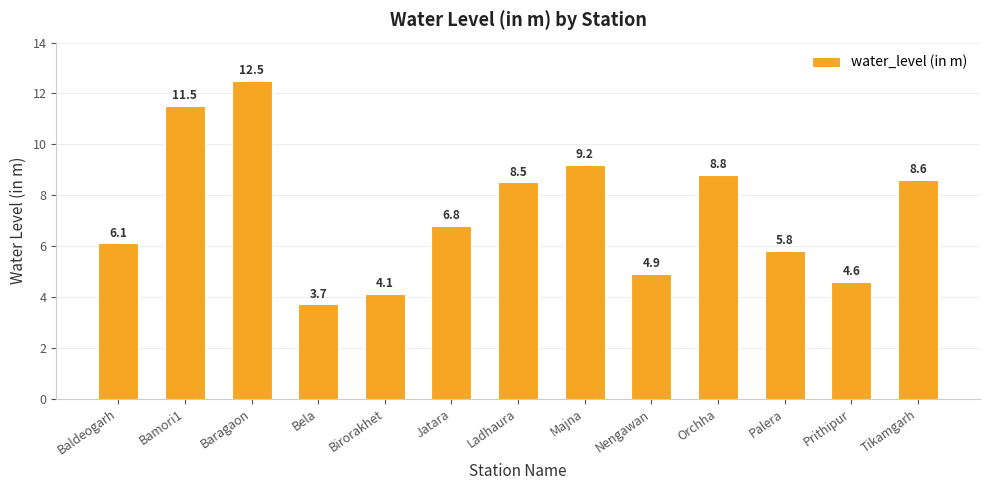

How many values exceed 6?

8